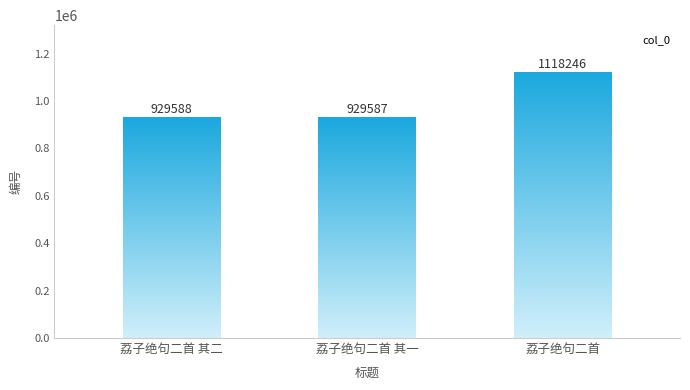

What position from the left is 荔子绝句二首 其二?

1